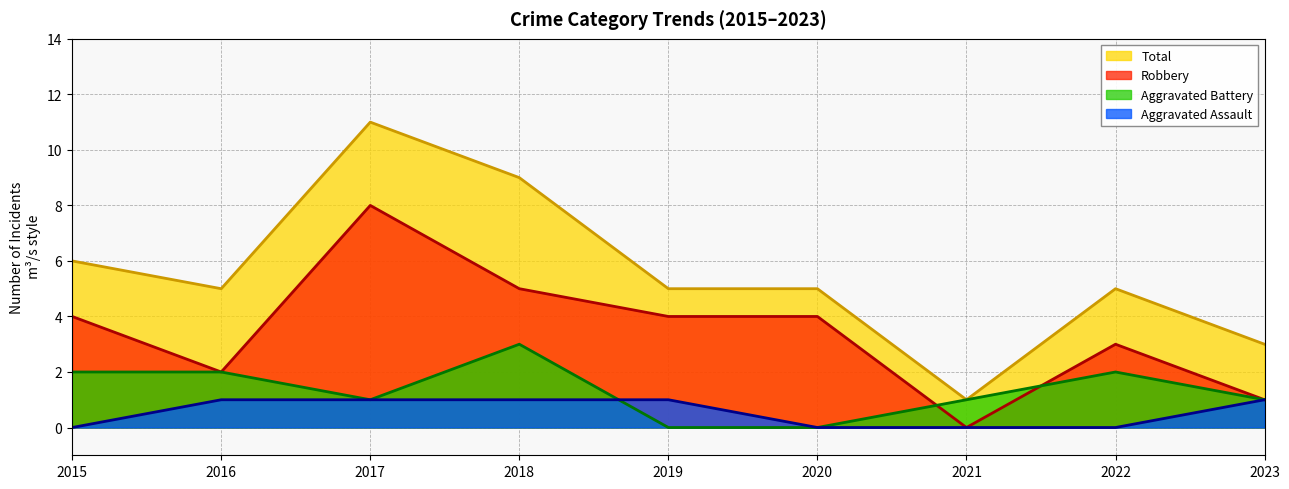

What is the value of the Aggravated Battery point at the 9th from the left?

1